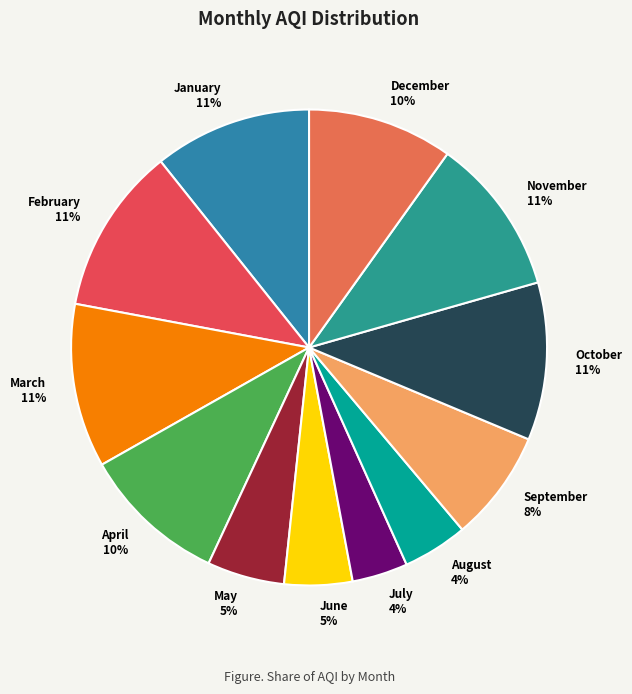

To the nearest percent, what portion does August represent?

4%